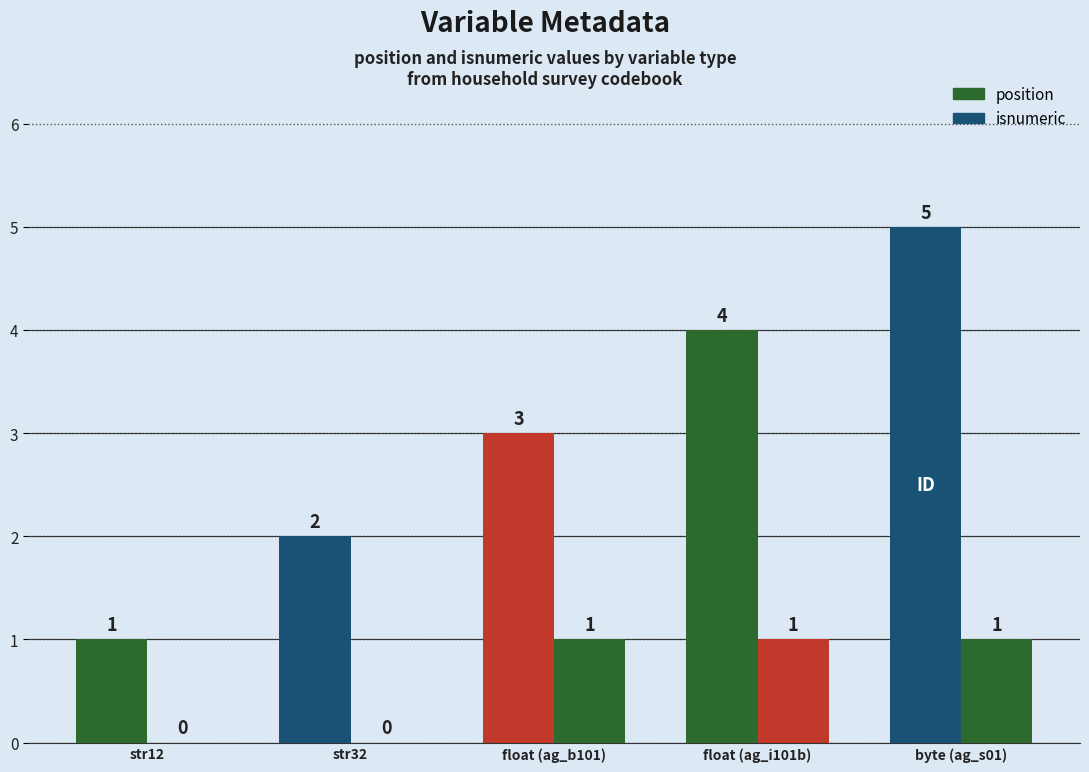

What position from the left is float (ag_i101b)?

4